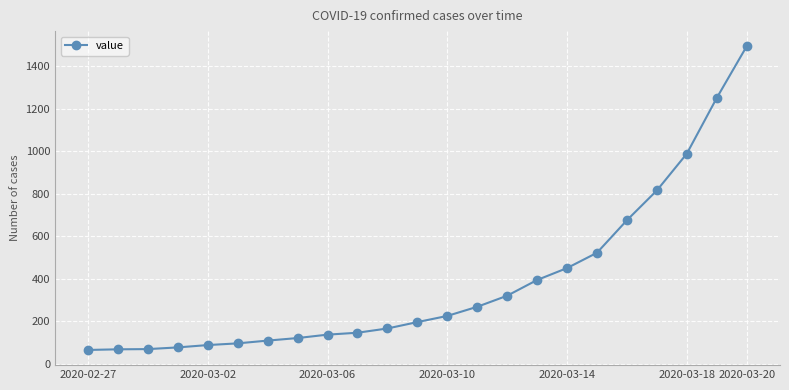

What is the difference between the maximum and minimum values?

1428